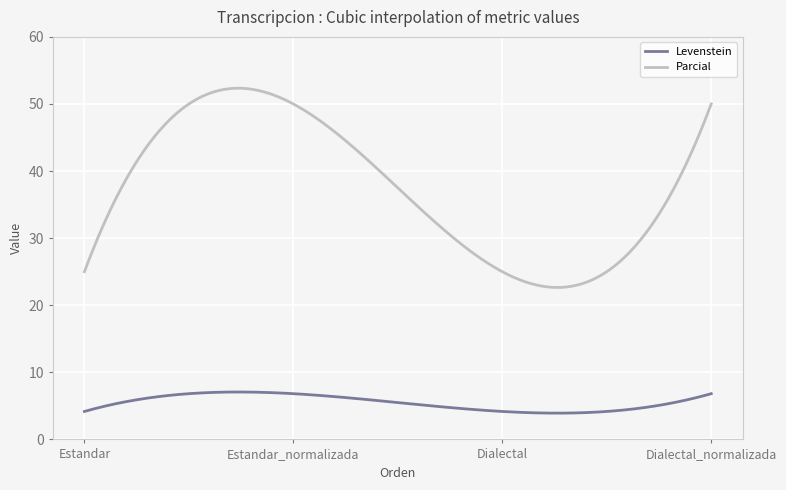

What are all the series names shown in the legend?

Levenstein, Parcial